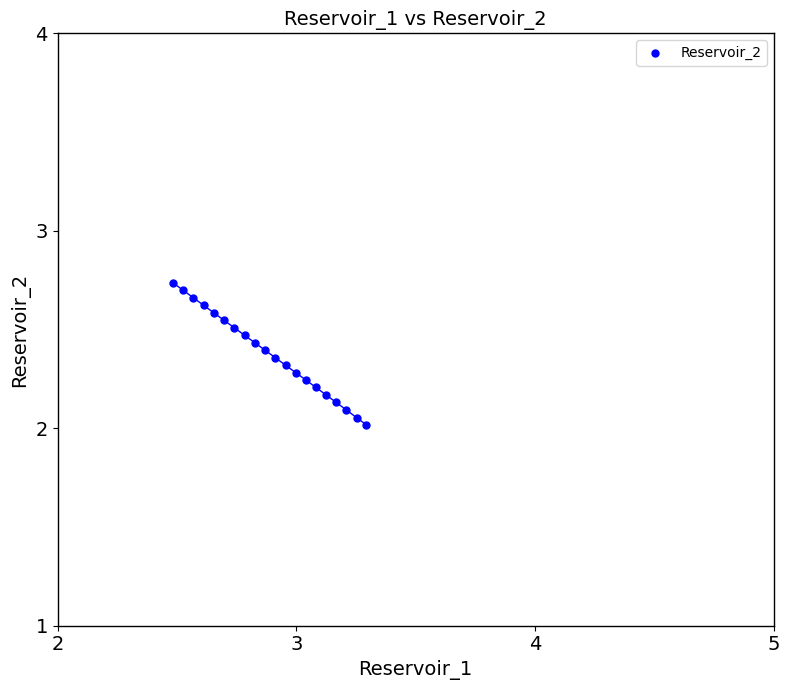

What is the range of Y values (max minus min)?

0.7